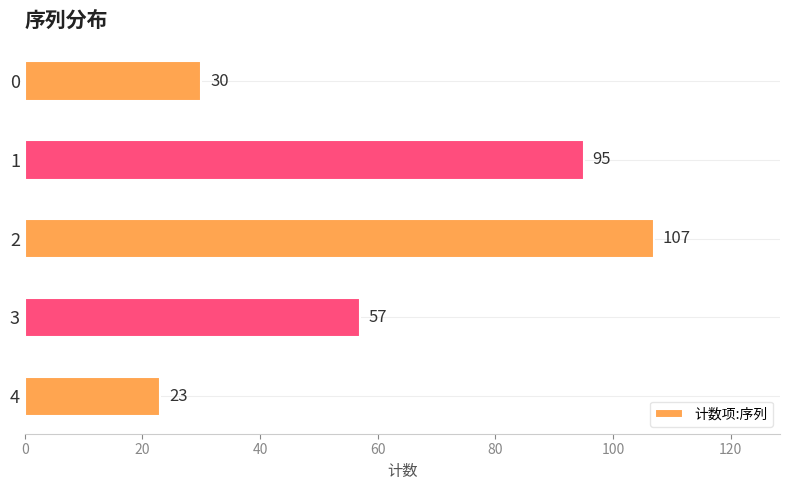

Approximately how many times larger is the value at 1 compared to 4?

4.1